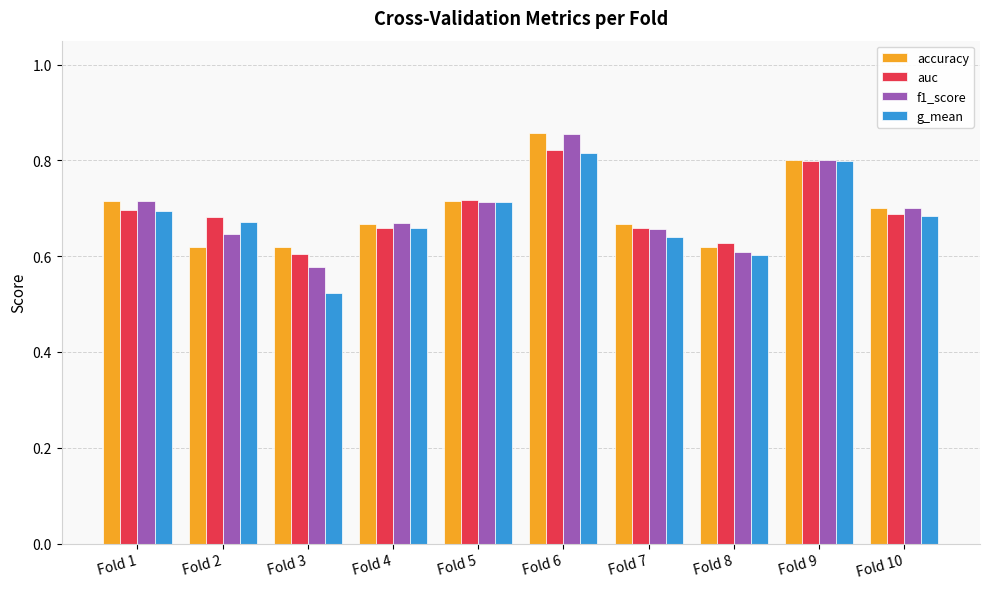

At which category is the sum across all series the highest?

Fold 6